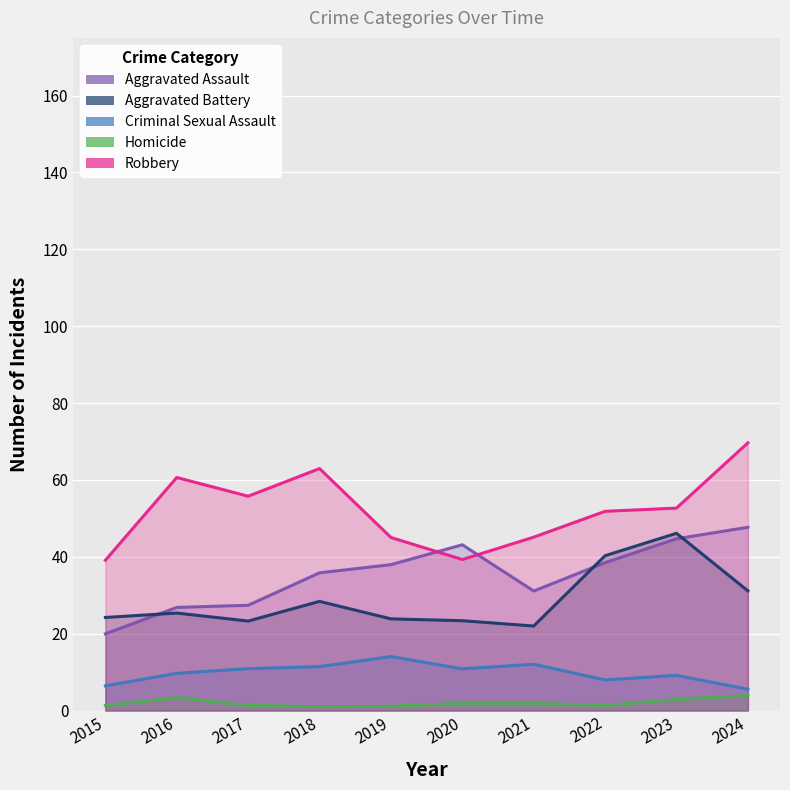

The value of Robbery at 2023 is 52.7. True or false?

True